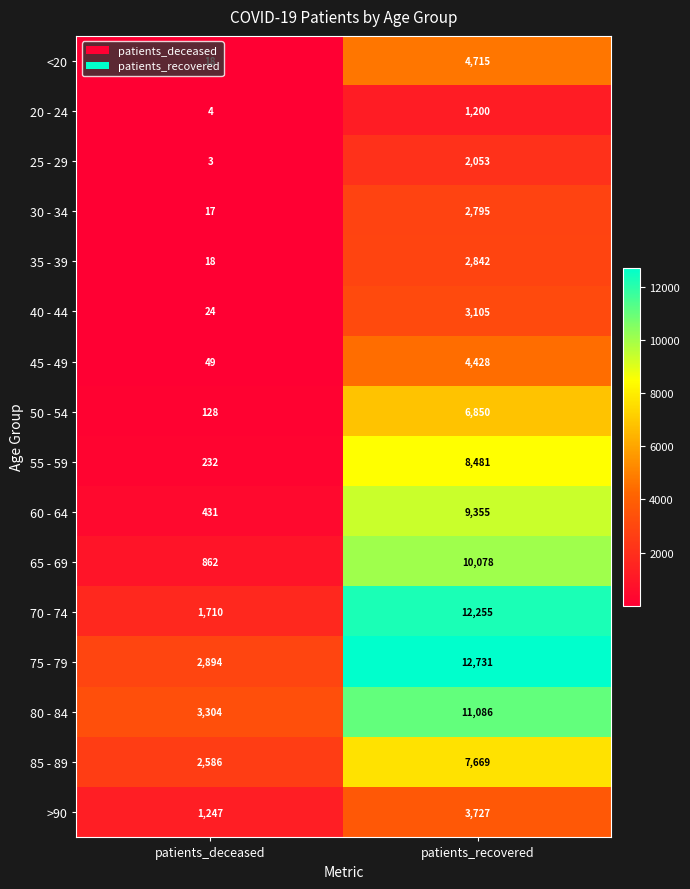

Which series has the largest total across all categories?

75 - 79